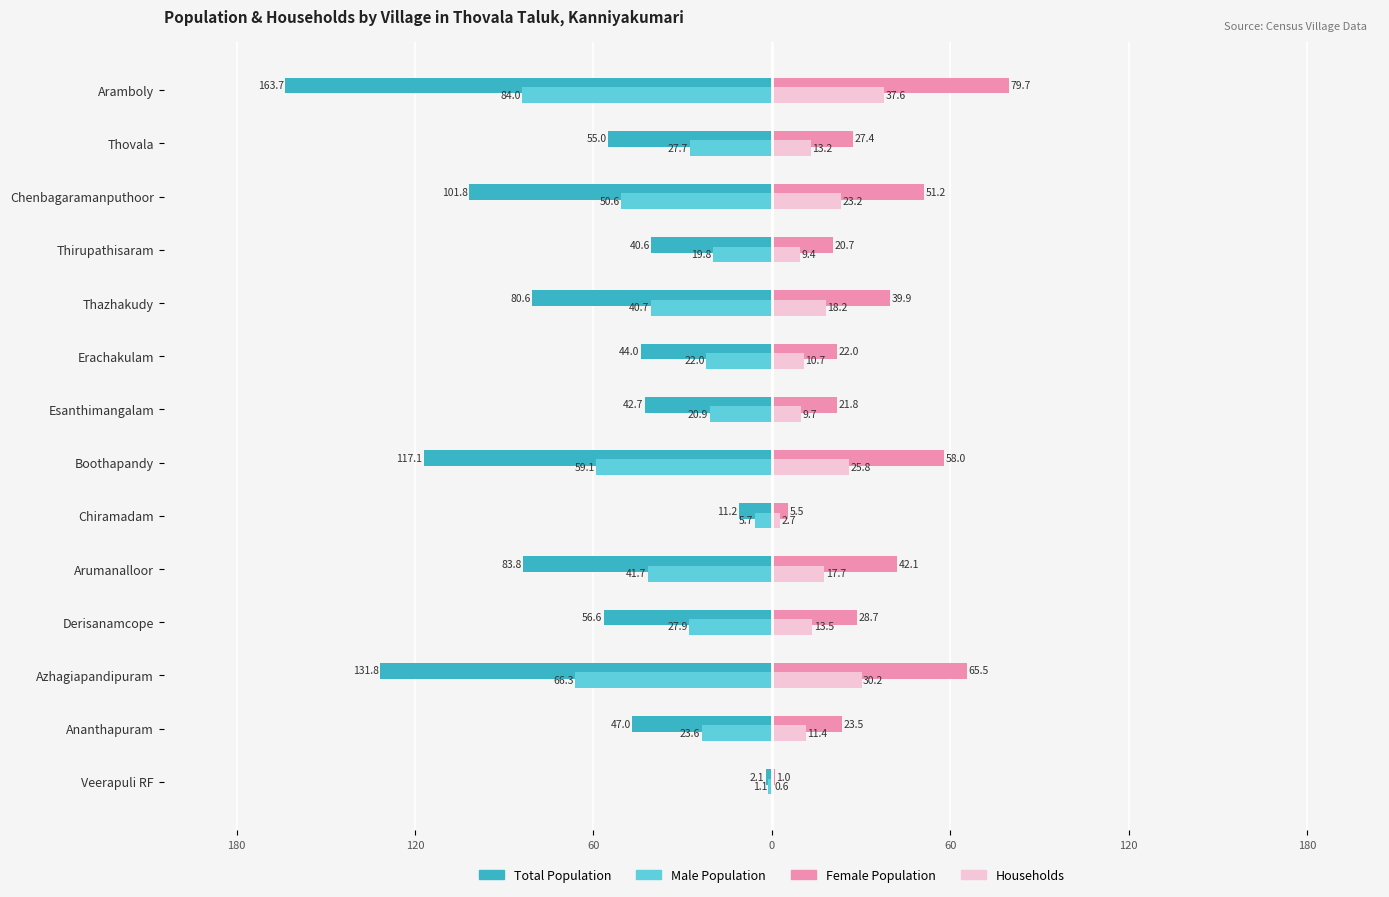

What are all the series names shown in the legend?

Total Population, Male Population, Female Population, Households